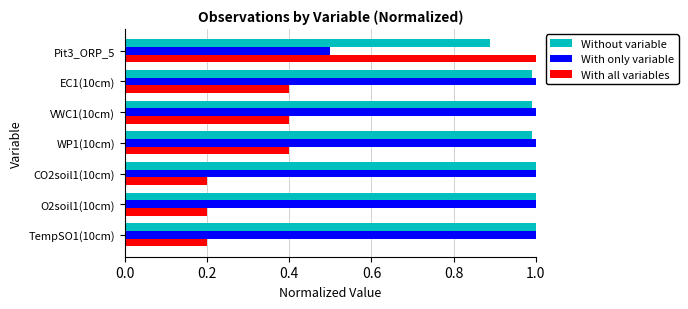

At which label is Without variable closest to 0?

Pit3_ORP_5